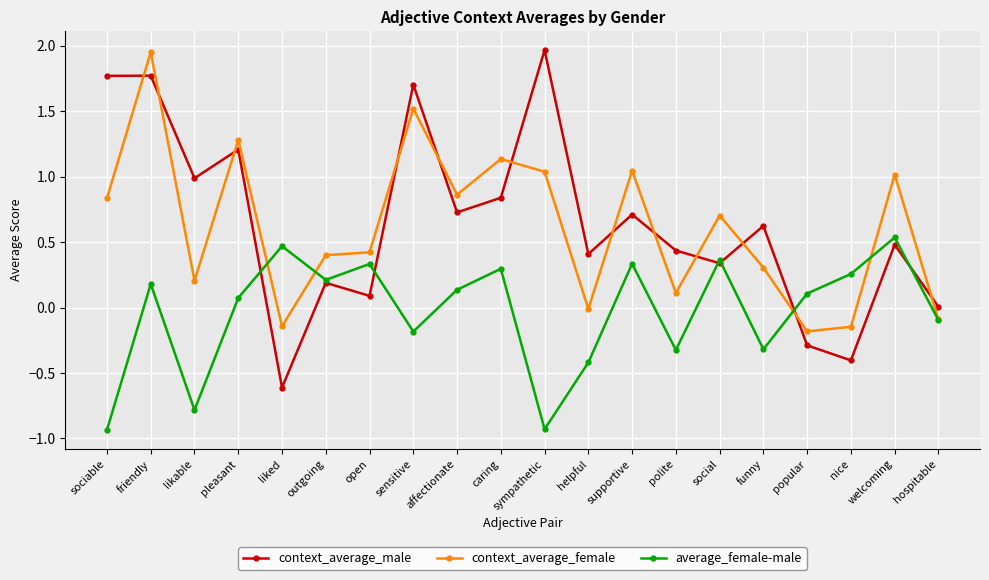

At which category does context_average_male reach its first local valley?

likable